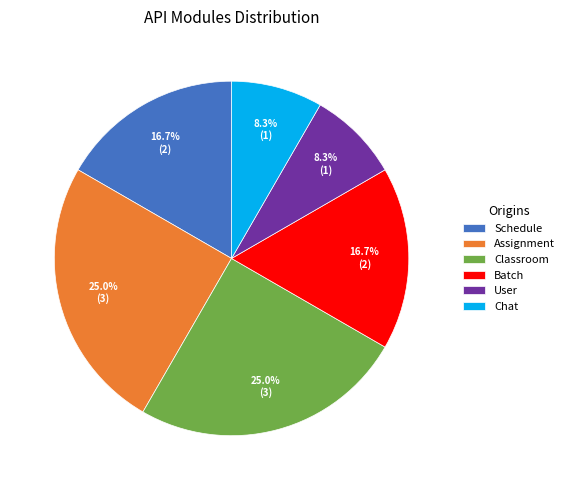

To the nearest percent, what is the difference between the Classroom and Batch slice percentages?

8%